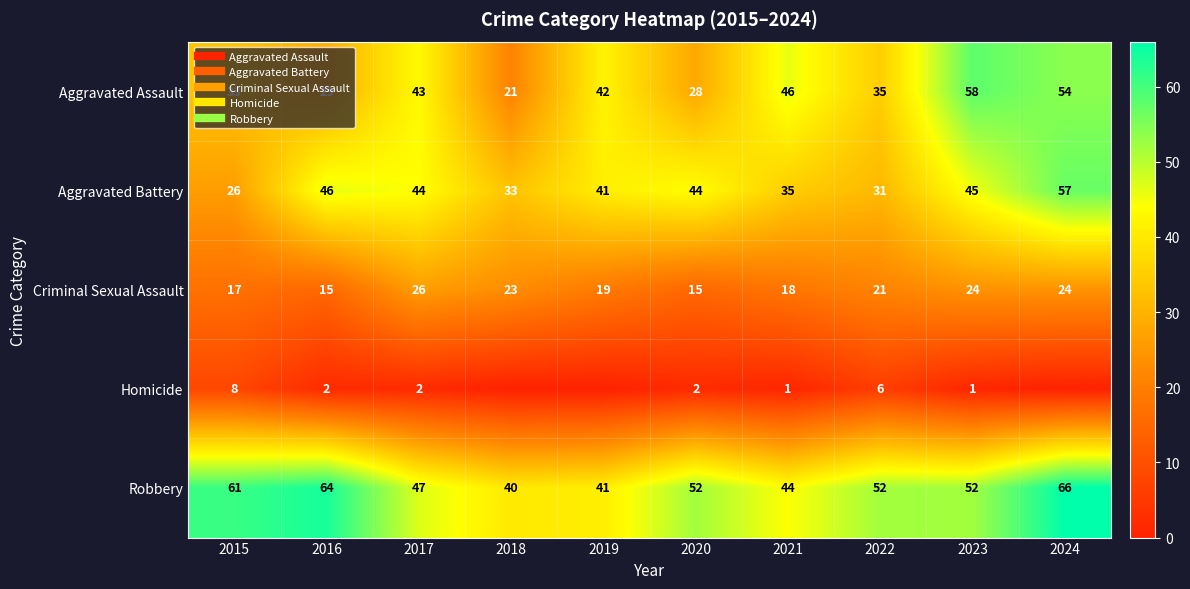

How many distinct data groups are displayed?

5